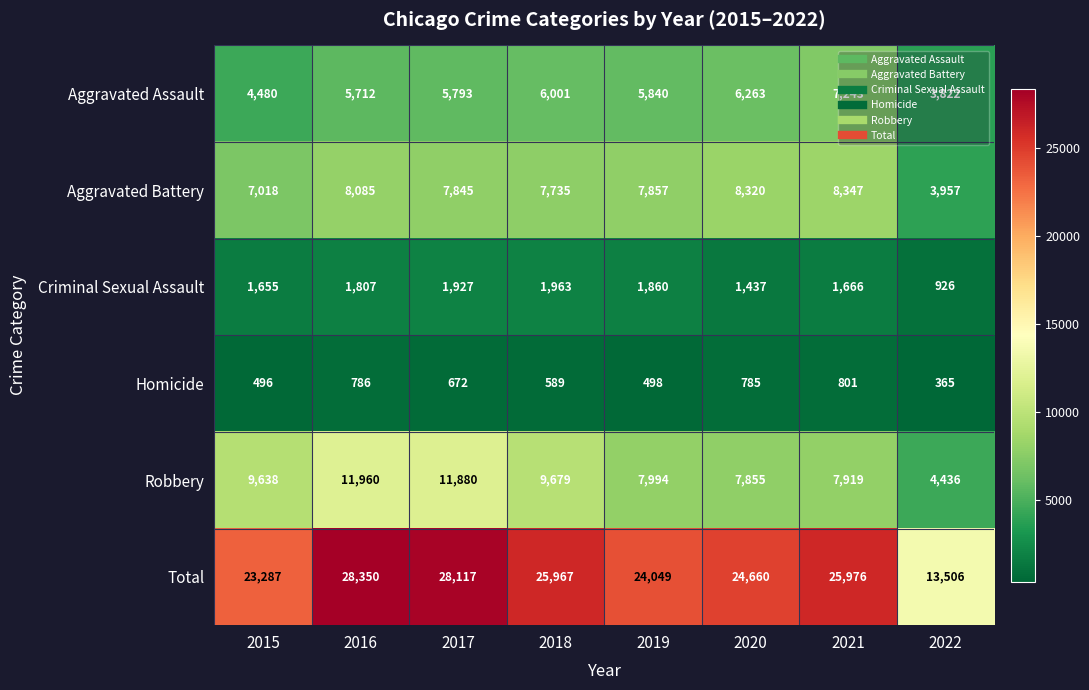

Where is Total nearest to the value 20928?

2015